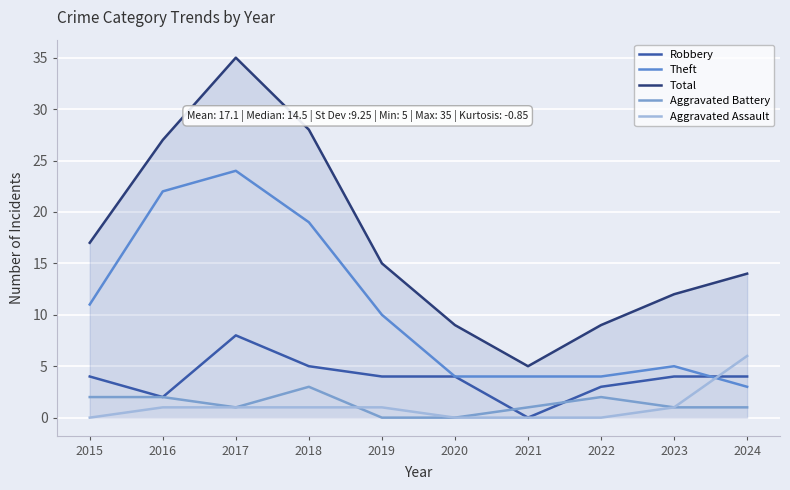

Reading left to right, extract all data points from this chart.

Robbery: 2015=4	2016=2	2017=8	2018=5	2019=4	2020=4	2021=0	2022=3	2023=4	2024=4
Theft: 2015=11	2016=22	2017=24	2018=19	2019=10	2020=4	2021=4	2022=4	2023=5	2024=3
Total: 2015=17	2016=27	2017=35	2018=28	2019=15	2020=9	2021=5	2022=9	2023=12	2024=14
Aggravated Battery: 2015=2	2016=2	2017=1	2018=3	2019=0	2020=0	2021=1	2022=2	2023=1	2024=1
Aggravated Assault: 2015=0	2016=1	2017=1	2018=1	2019=1	2020=0	2021=0	2022=0	2023=1	2024=6